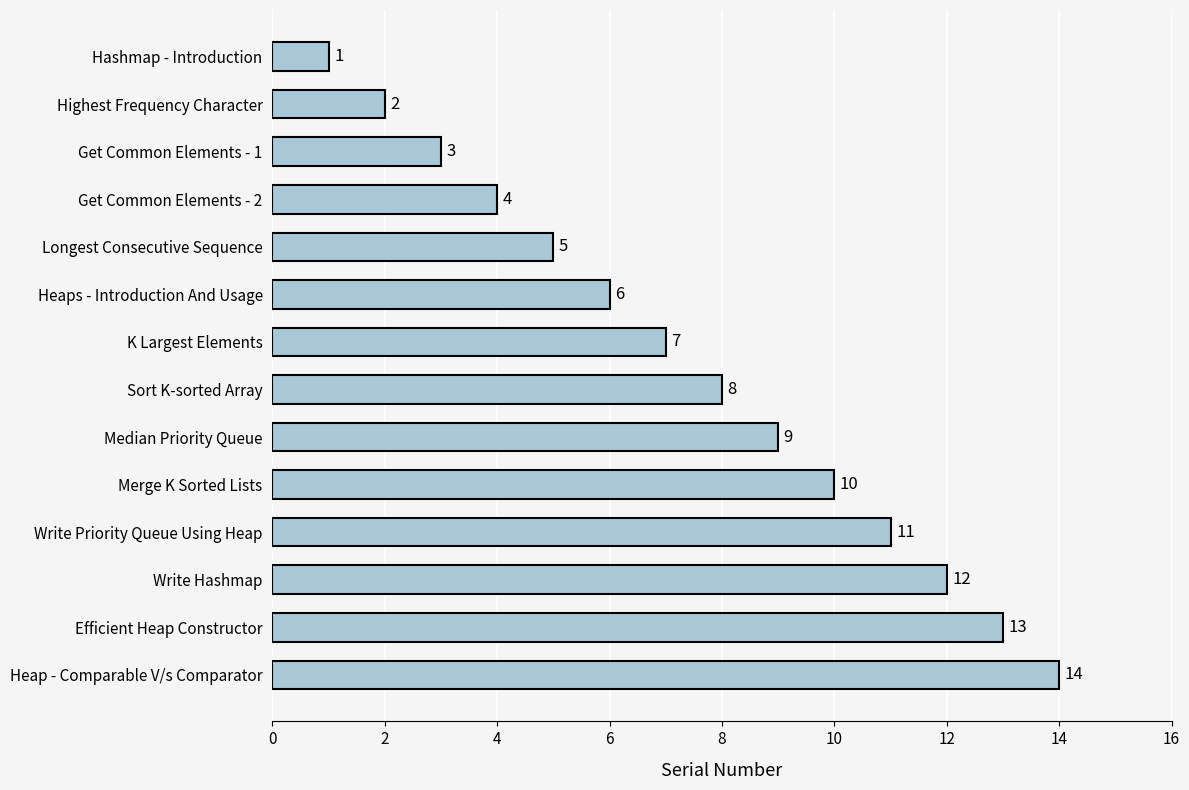

Is it true that the value at Write Hashmap is 21?

False